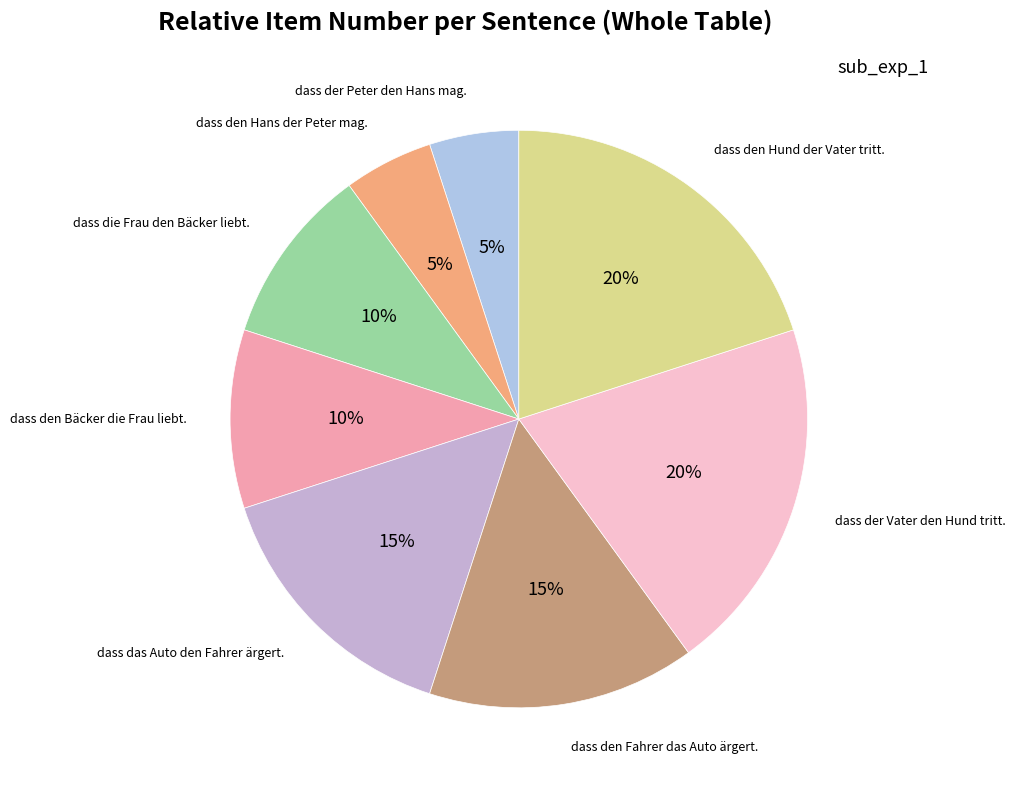

Does any single category account for the majority?

No